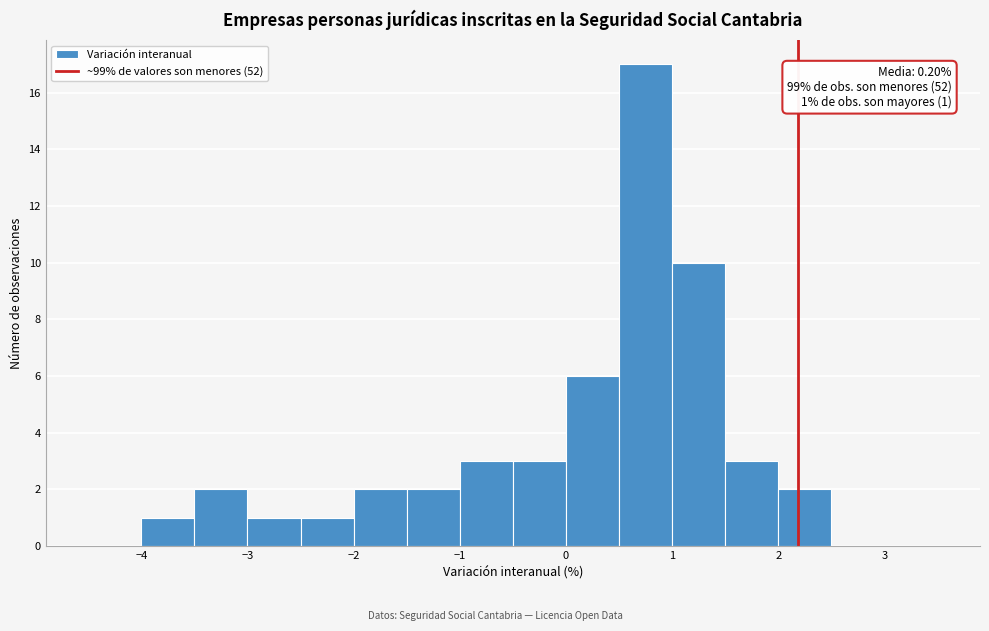

Over which range of the x-axis is the bar tallest?

0.5 to 1.0